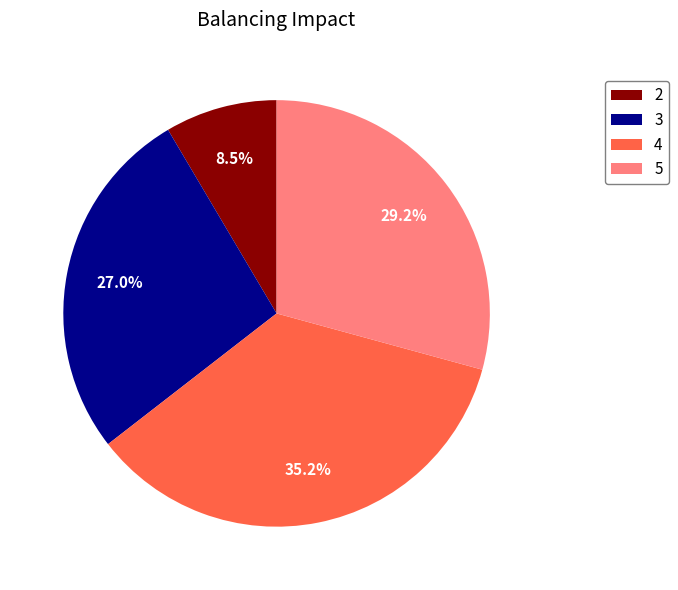

The 5 slice represents 40% of the pie. True or false?

False